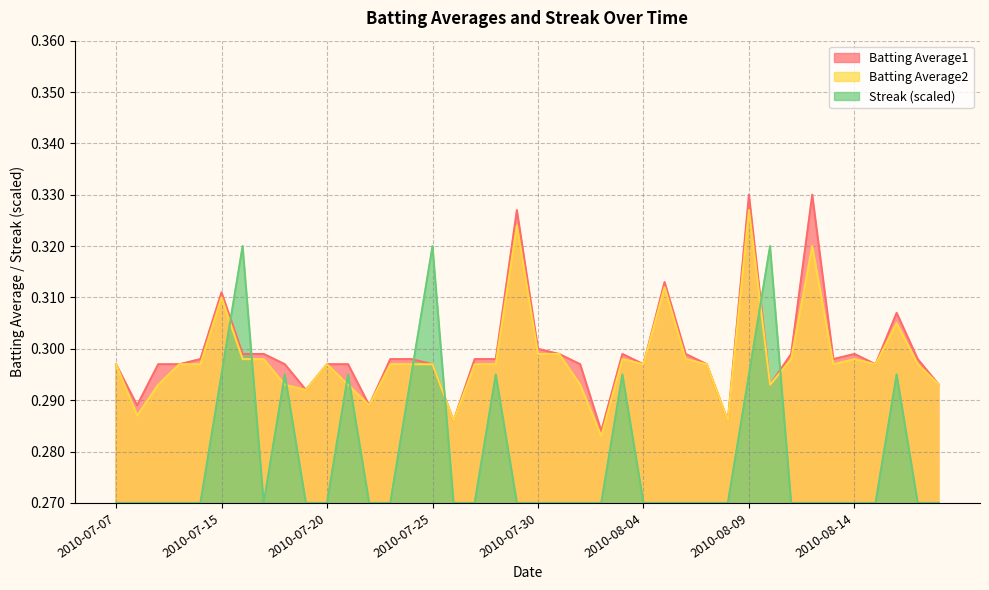

At 2010-08-10, list the series in order from smallest to largest.

Batting Average1, Batting Average2, Streak